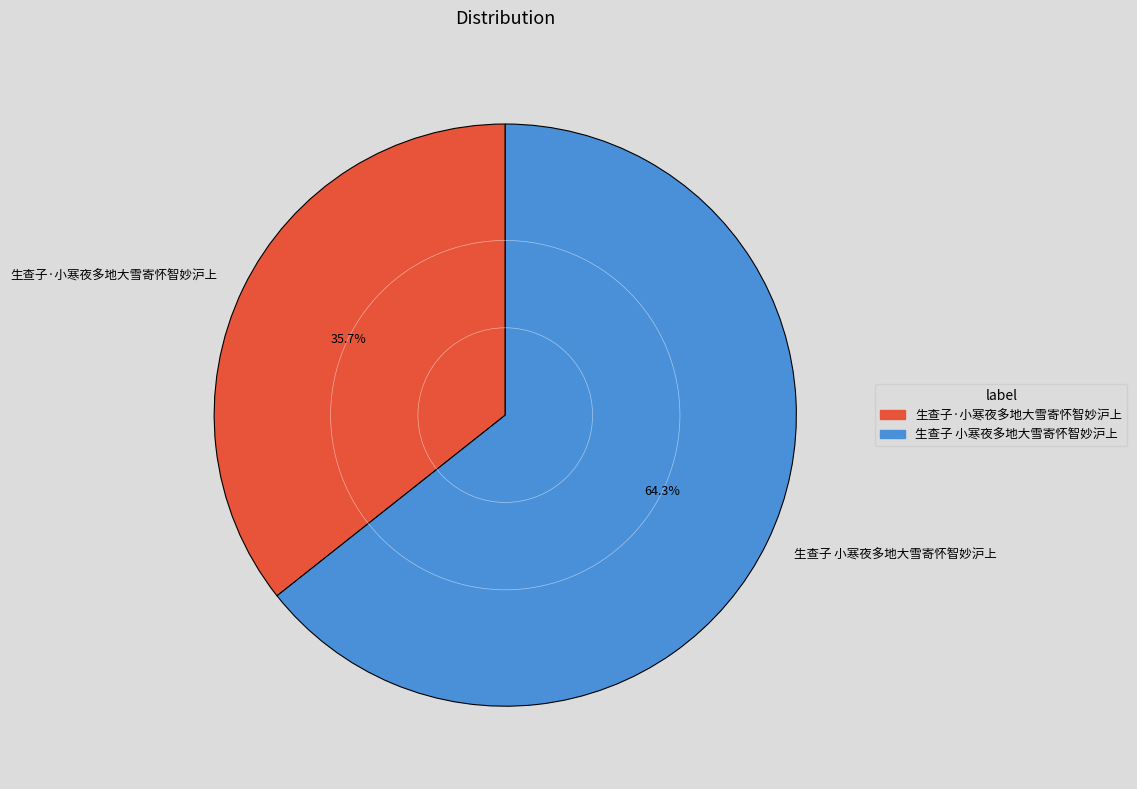

Approximately how many times larger is the value at 生查子·小寒夜多地大雪寄怀智妙沪上 compared to 生查子 小寒夜多地大雪寄怀智妙沪上?

0.6